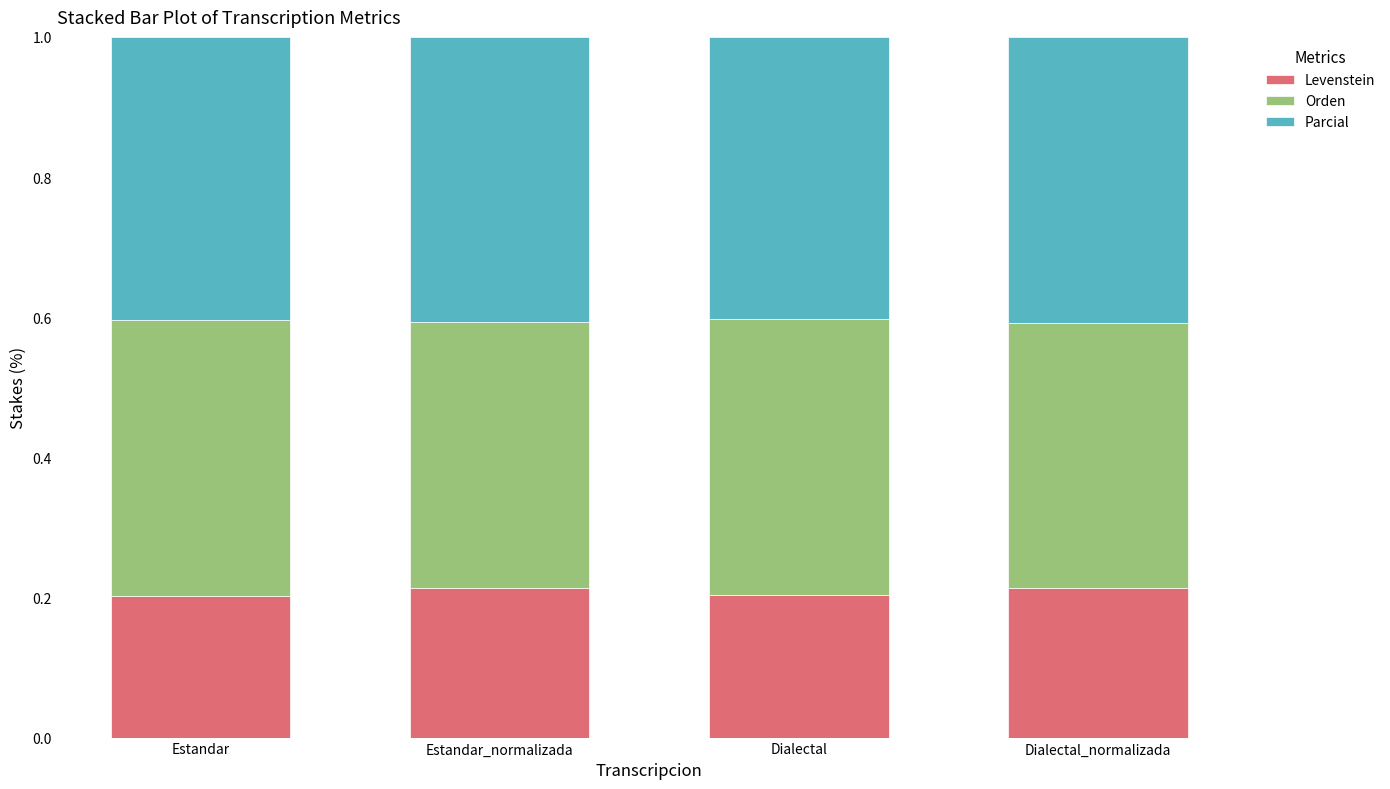

What is the total value across all series at Estandar?

1.0